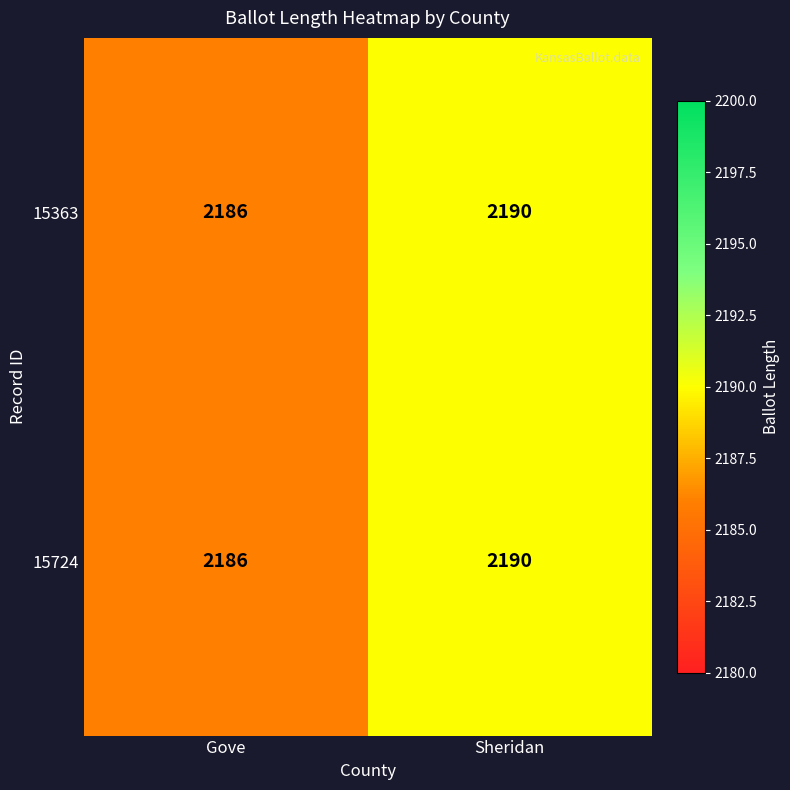

How many values in the 15724 series are below 2190?

1